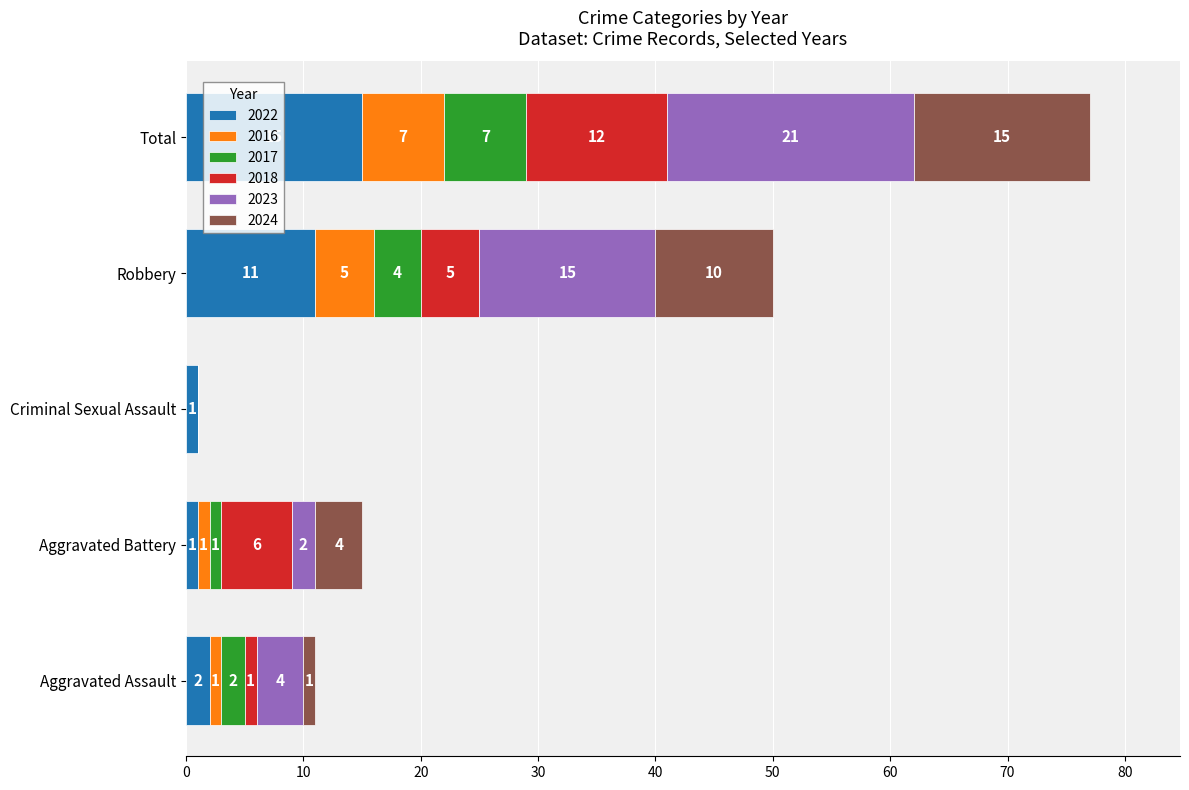

At which category is the sum across all series the highest?

Total